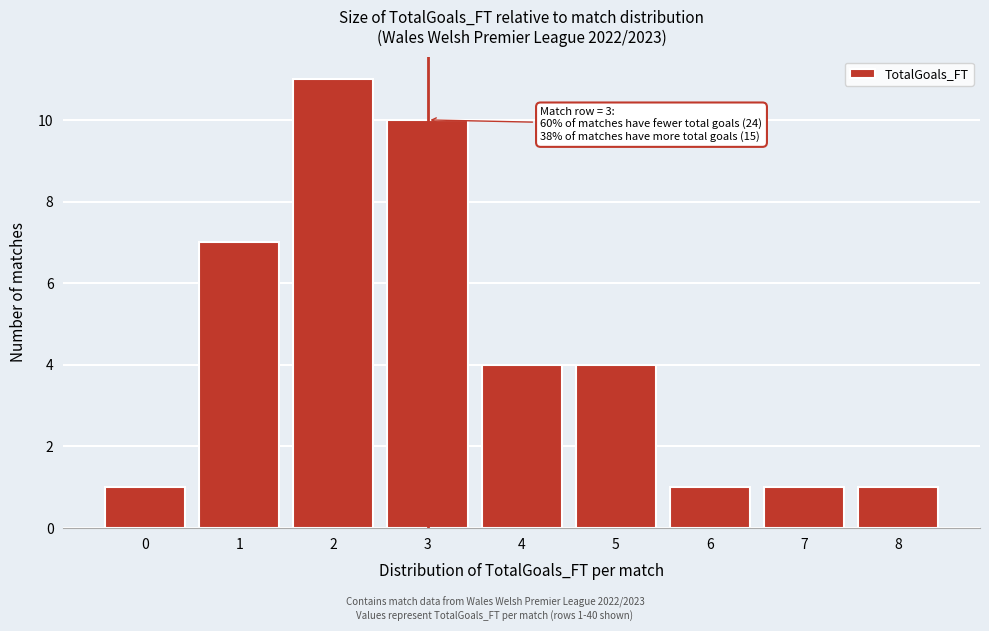

Reading left to right, extract all data points from this chart.

0=1	1=7	2=11	3=10	4=4	5=4	6=1	7=1	8=1